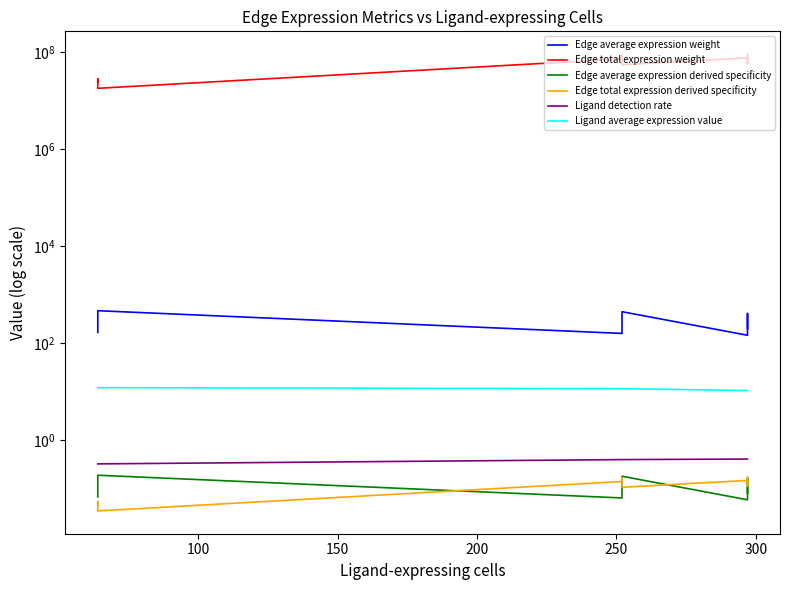

True or false: Edge total expression derived specificity and Edge average expression weight cross at least once.

False